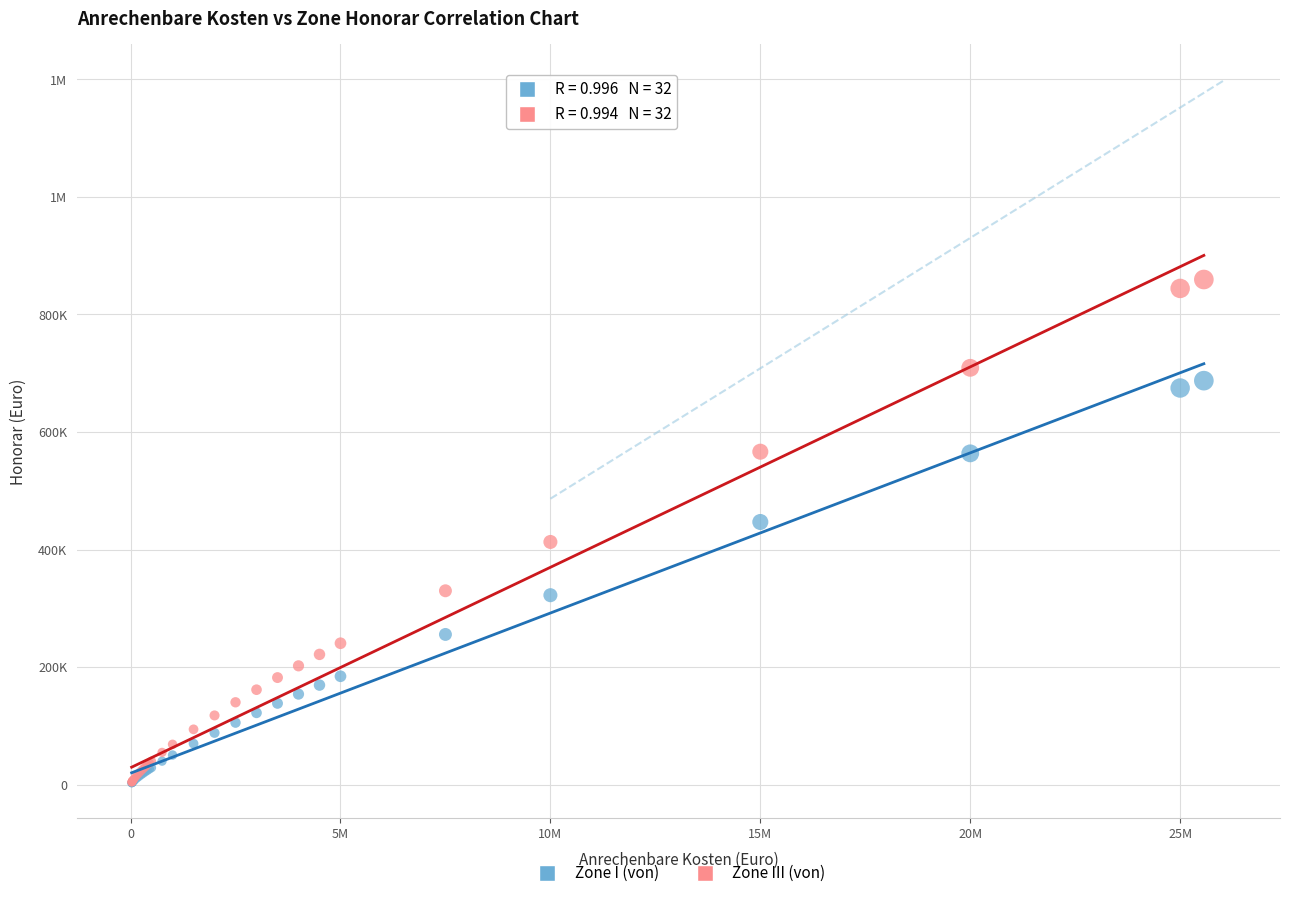

What are all the series names shown in the legend?

Zone I (von), Zone III (von)